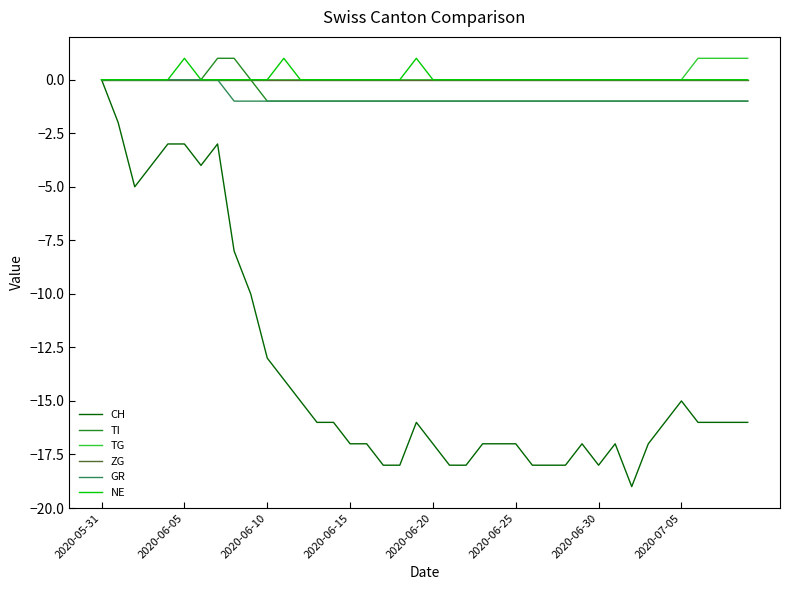

How many distinct data groups are displayed?

6